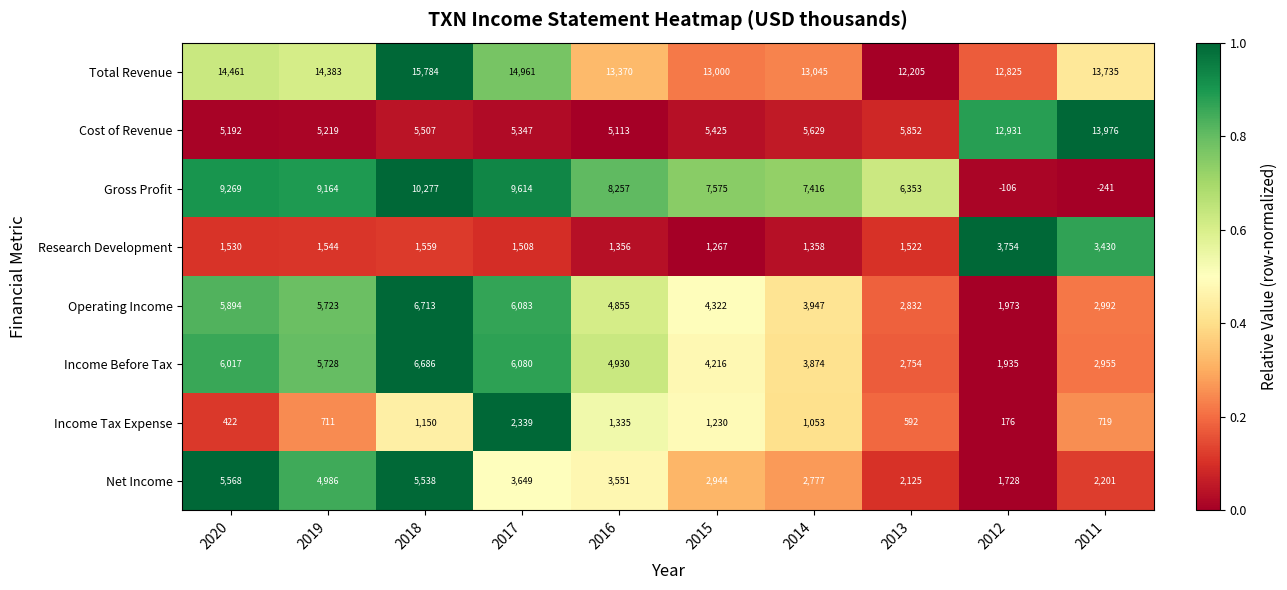

At how many categories does at least one series exceed 2581?

10